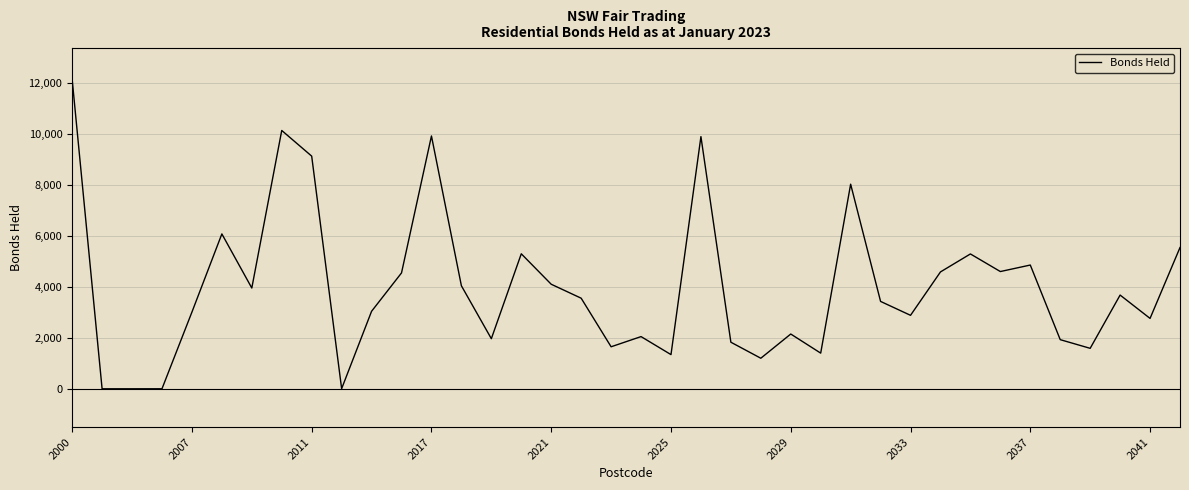

What is the difference between the maximum and minimum values?

12133